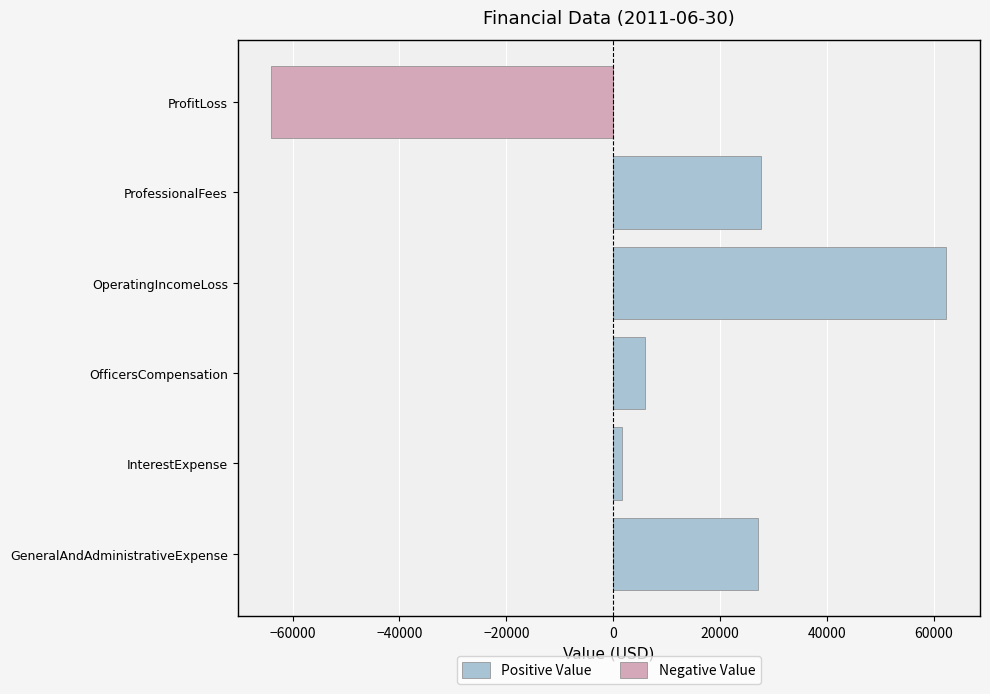

How many categories are shown in the chart?

6